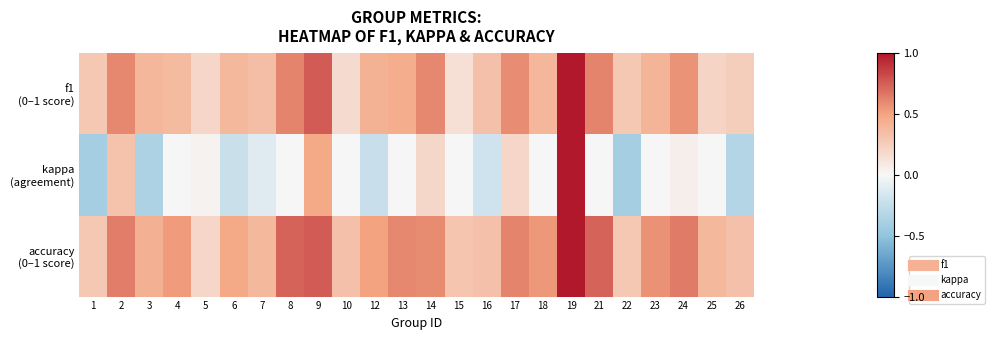

At which category is the sum across all series the highest?

19